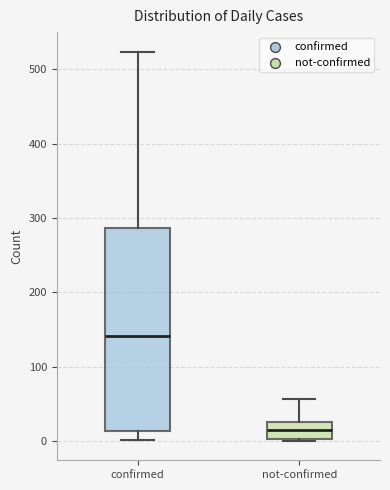

Reading left to right, transcribe this box plot: for each box, give where its median line is, the range the box spans, and where its two whiskers end, as read against the y-axis. The values are not printed on the chart, so give them approximately, as read against the axis.

confirmed: median 140, box 10 to 290, whiskers 0 to 520
not-confirmed: median 10, box 0 to 30, whiskers 0 to 60